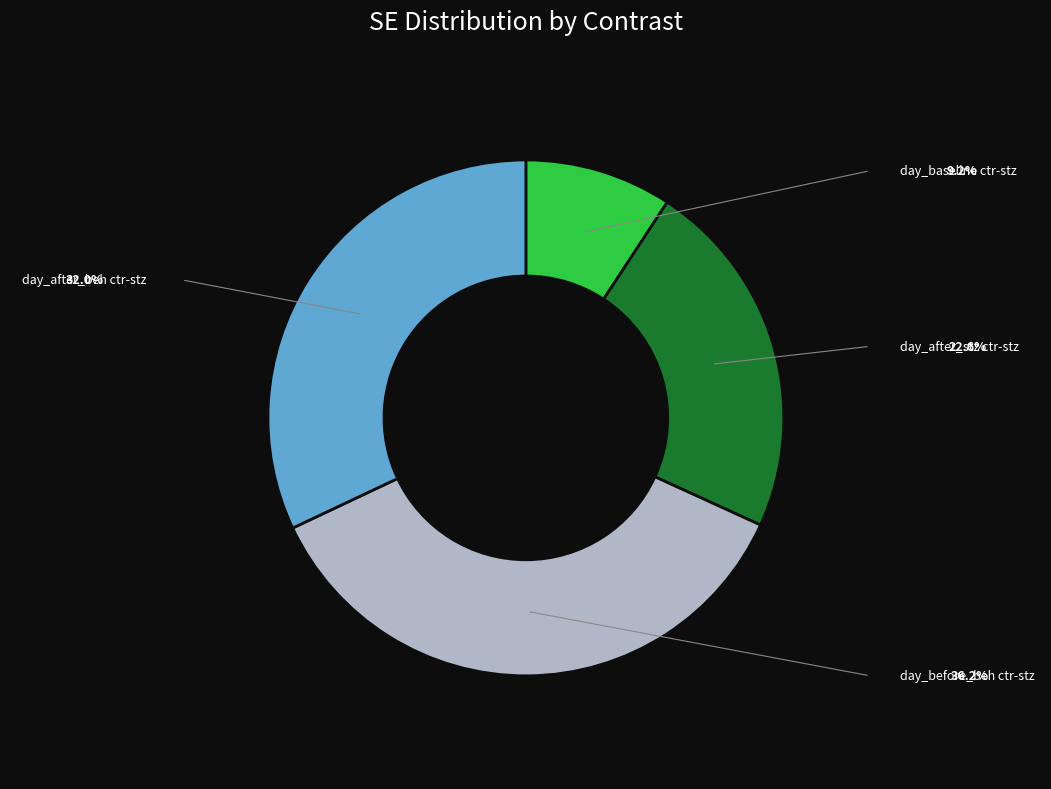

Does any single category account for the majority?

No